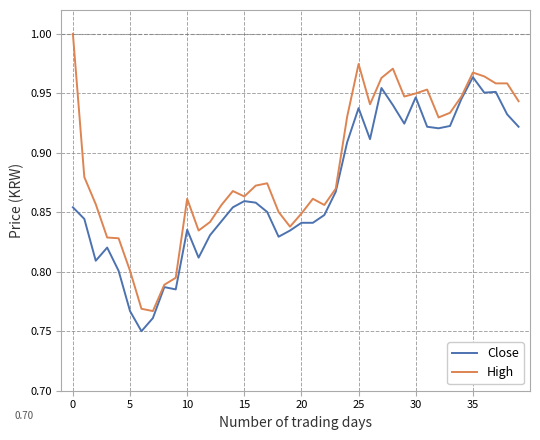

Which series has the widest spread of values?

High